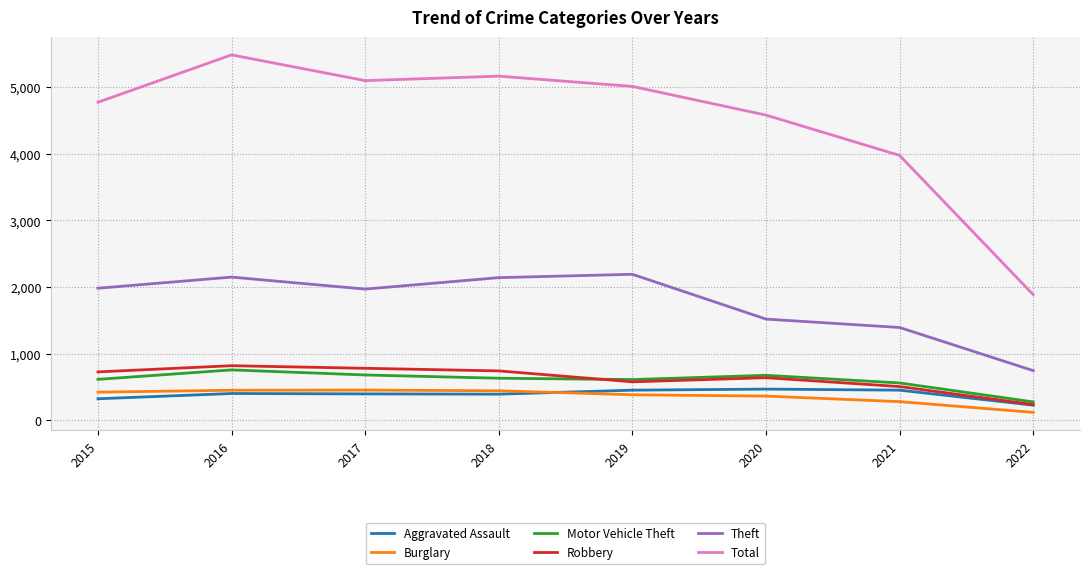

What is the difference between the maximum and second lowest values in the Robbery series?

313